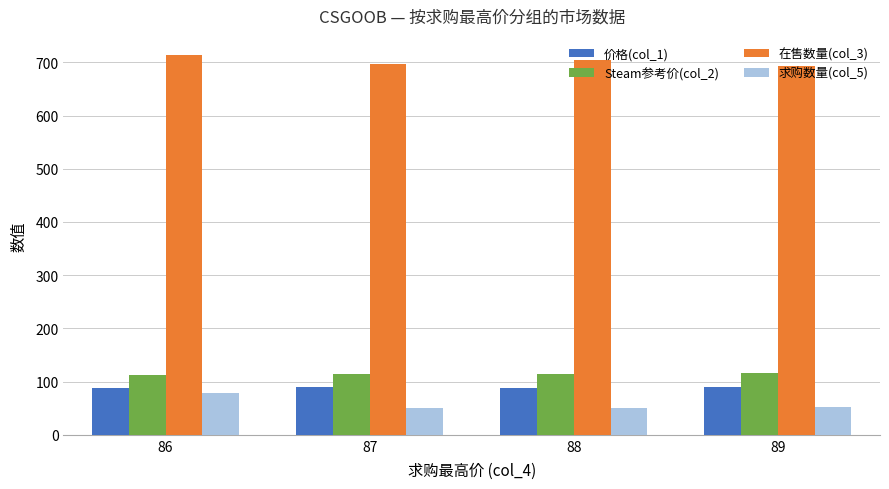

Which series changed the most between 86 and 89?

求购数量(col_5)